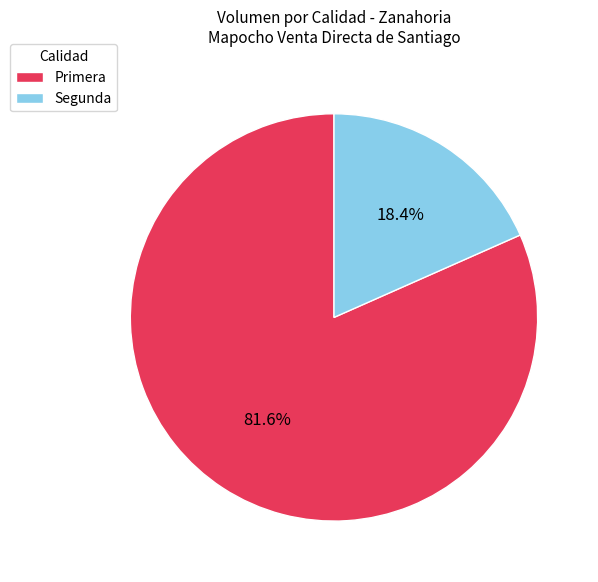

The Segunda slice represents 18% of the pie. True or false?

True